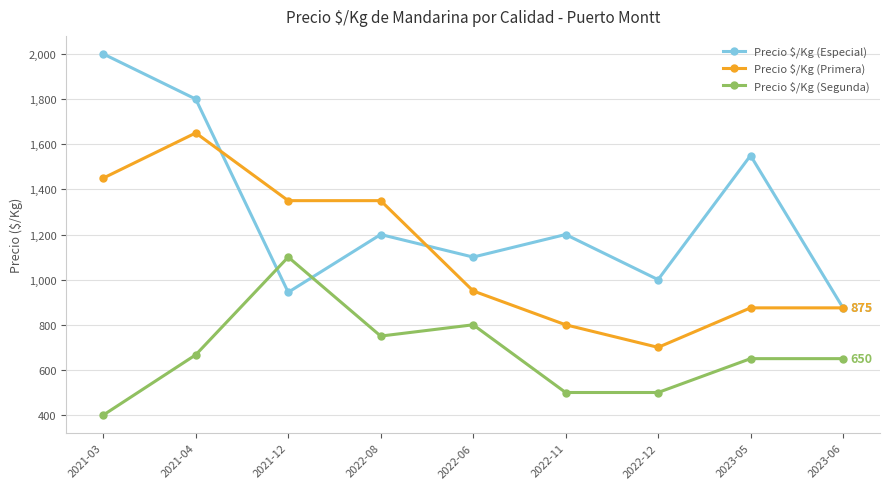

Is it true that Precio $/Kg (Primera) equals 1450 at 2021-03?

True